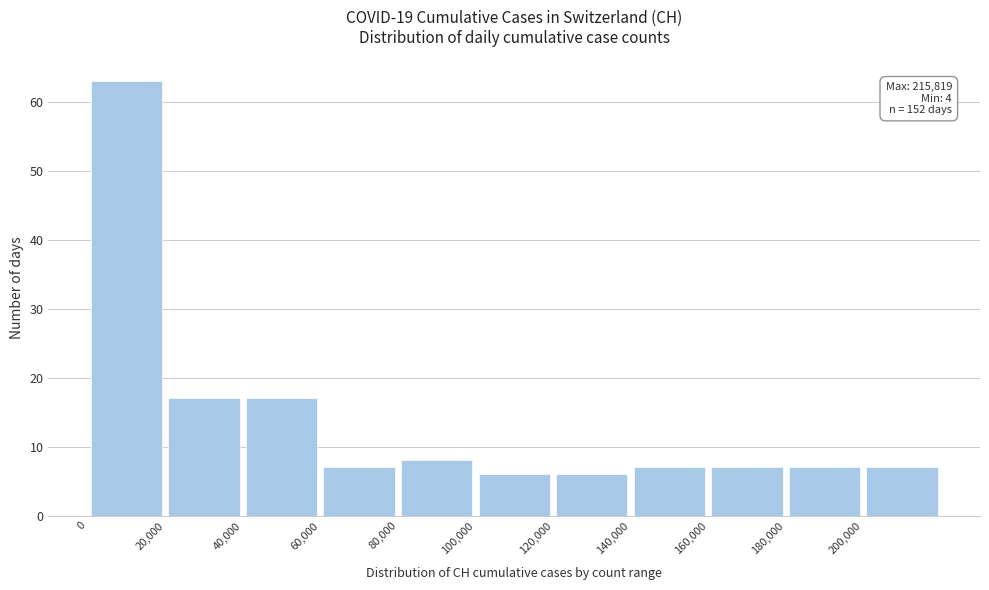

Over which range of the x-axis is the bar tallest?

0 to 20000